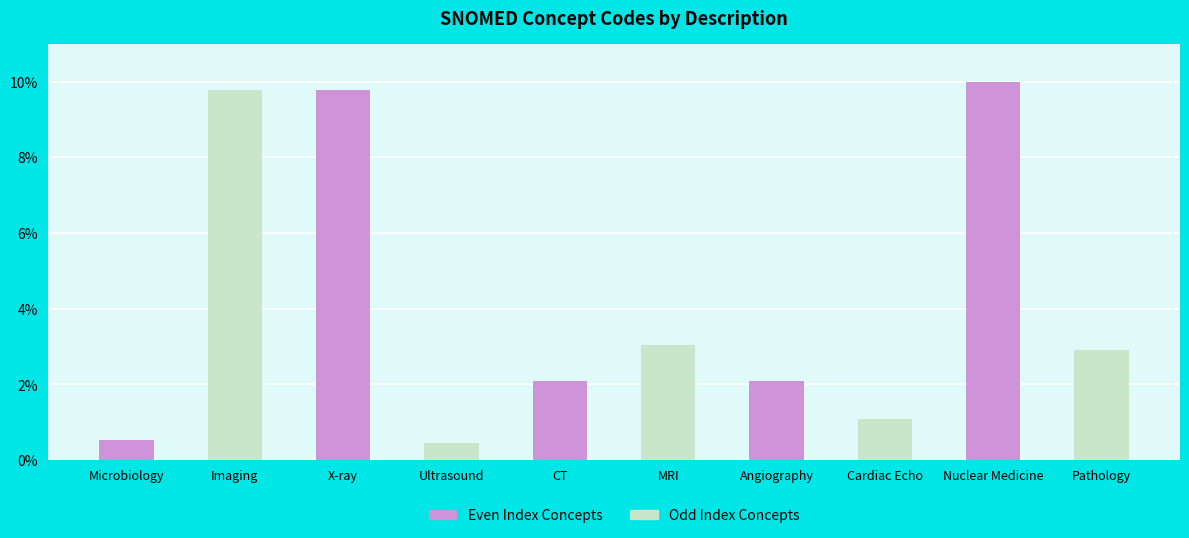

At which label is the value closest to 5?

MRI